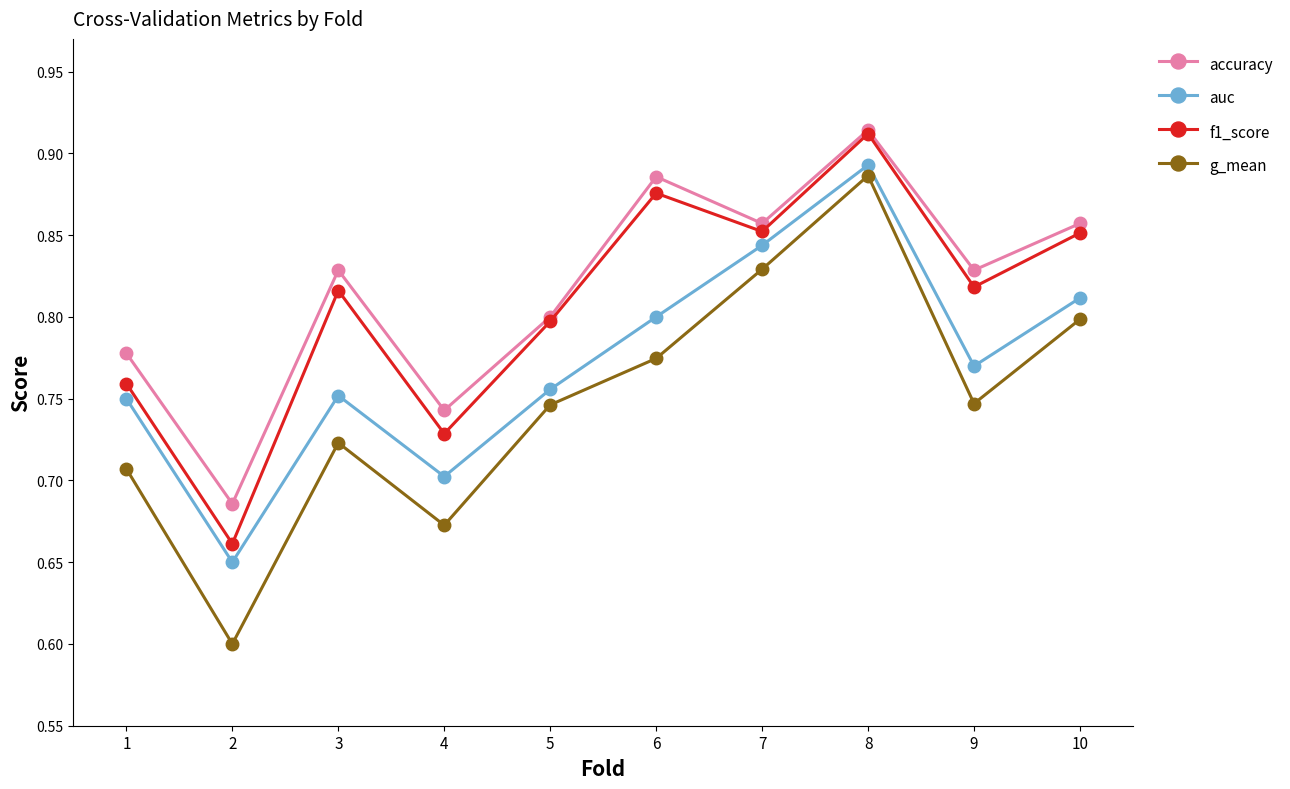

How many interior local valleys does the f1_score series have?

4